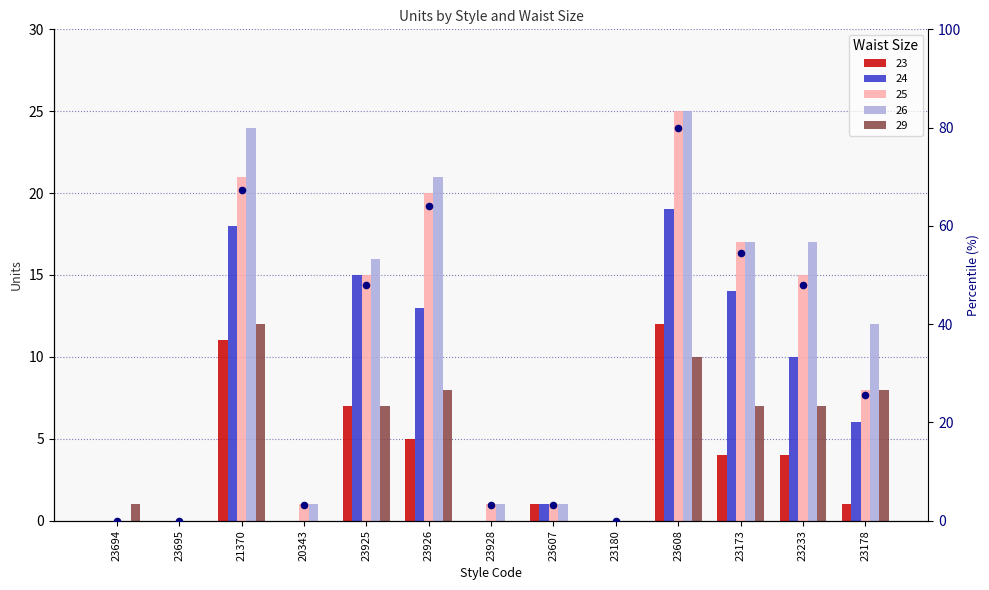

What is the change in value from 23607 to 23173?

+51.2